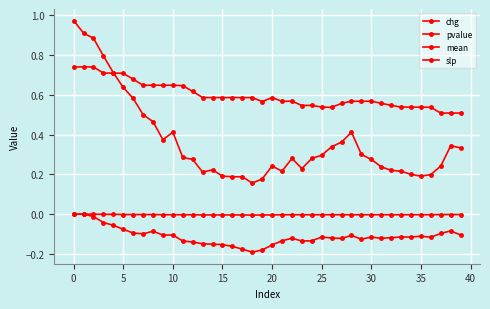

True or false: slp and mean intersect in this chart.

False